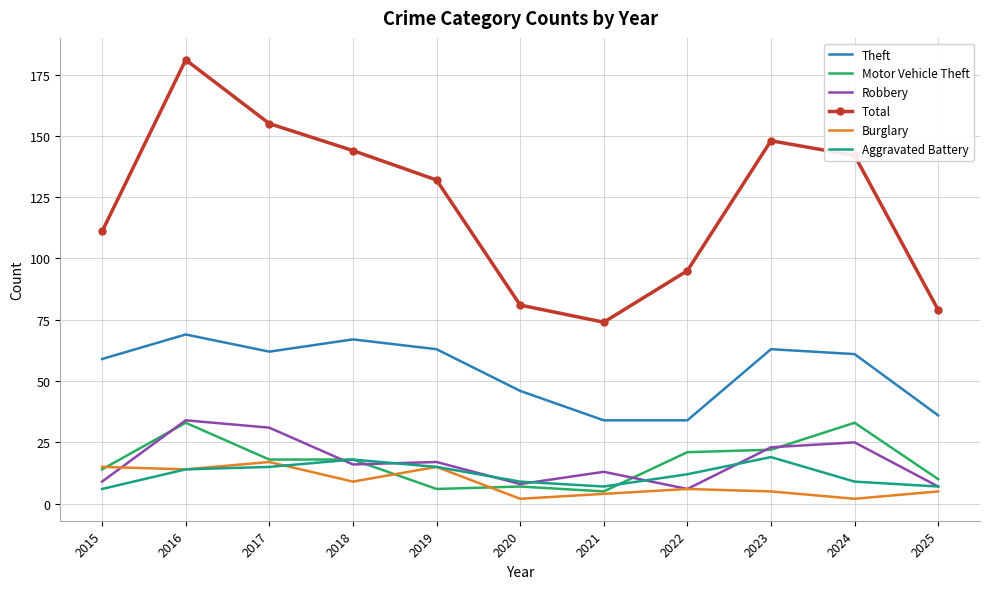

At which label is Total closest to 127?

2019